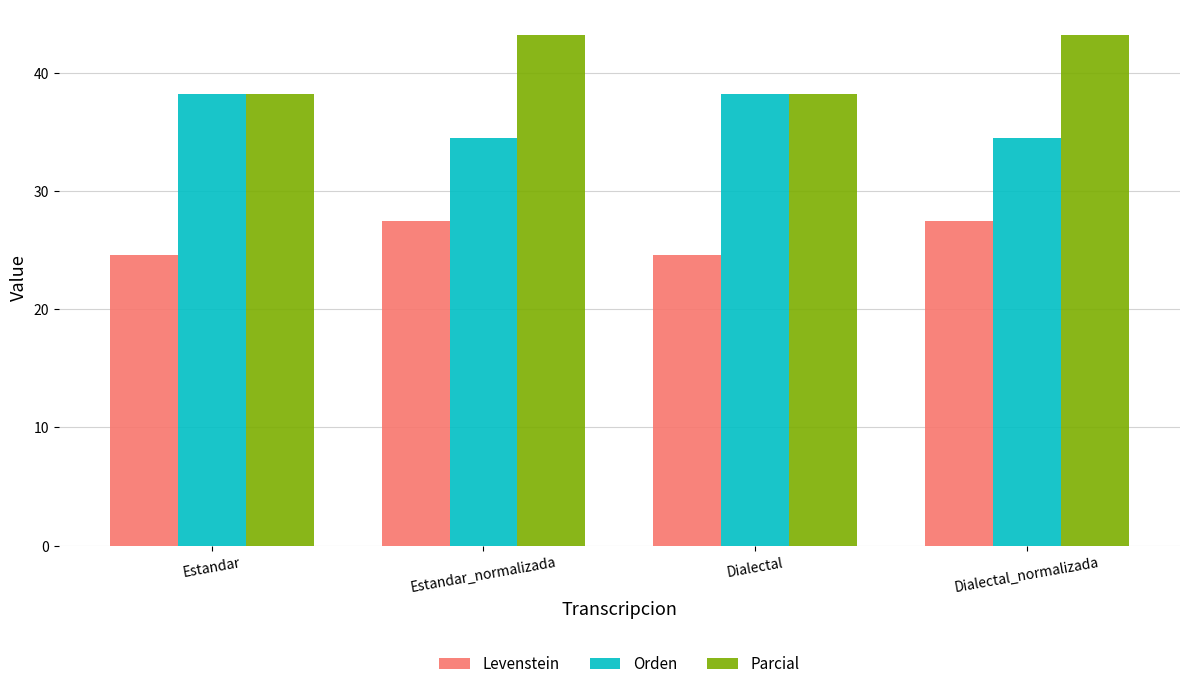

Rank the series by their maximum value, from highest to lowest.

Parcial, Orden, Levenstein